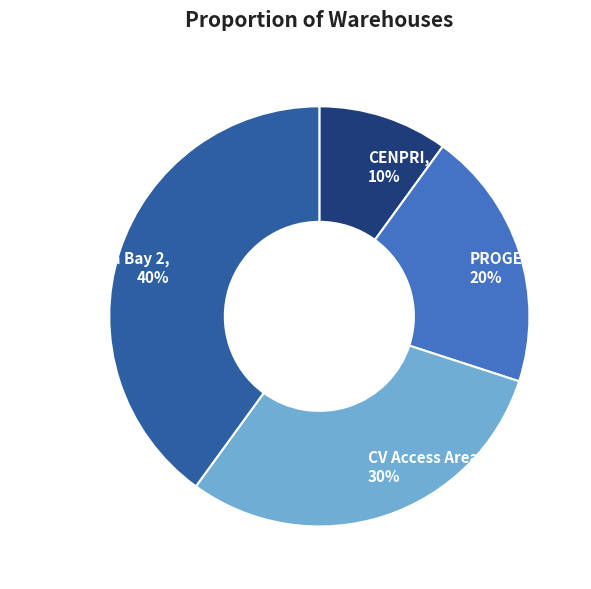

Is PROGEN the majority of the pie?

No